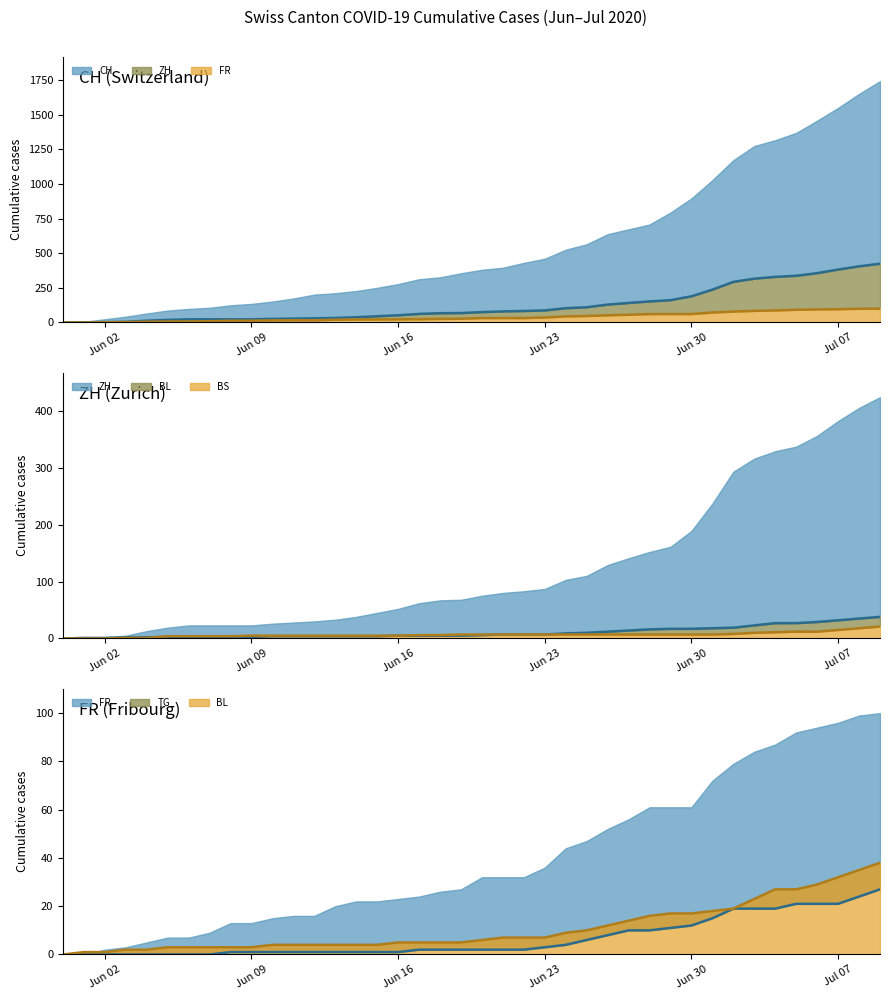

True or false: ZH line has more than 1 interior local peaks.

False